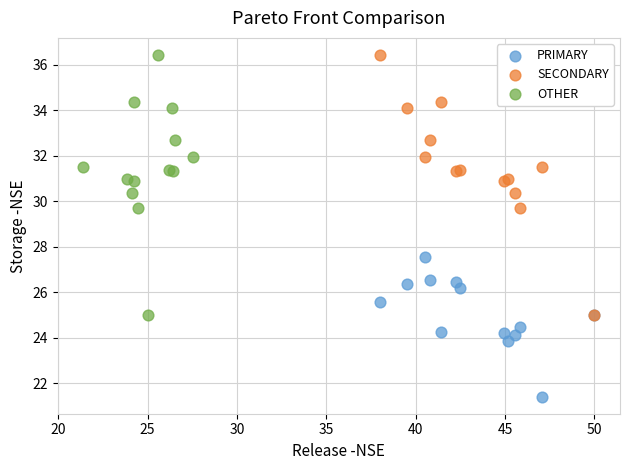

What are all the series names shown in the legend?

PRIMARY, SECONDARY, OTHER